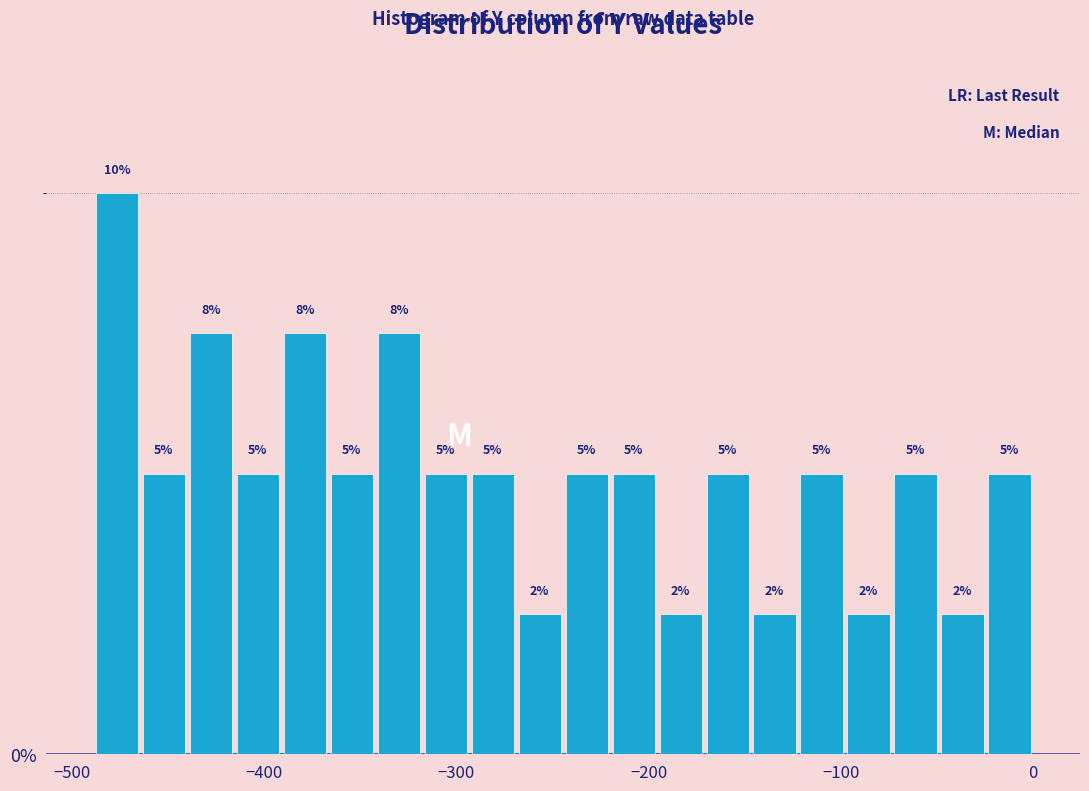

Around what value on the x-axis is the tallest bar? Give the approximate position of its centre, as read against the axis.

-480